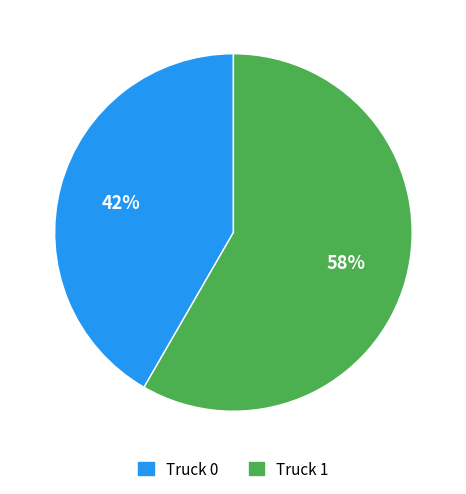

What is the largest slice in the pie chart?

Truck 1